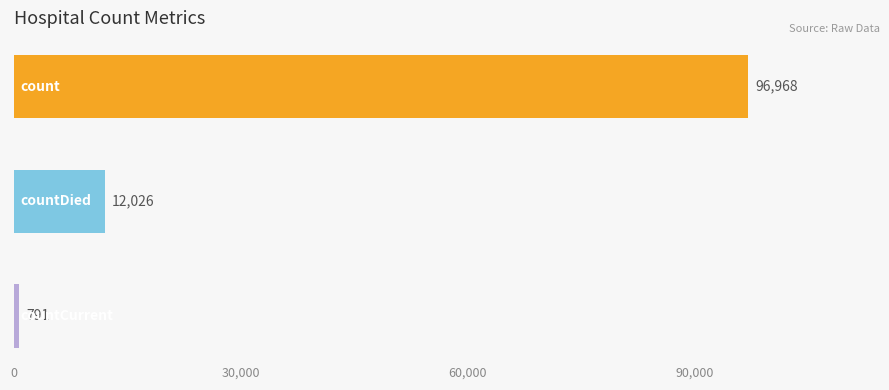

How many categories are shown in the chart?

3